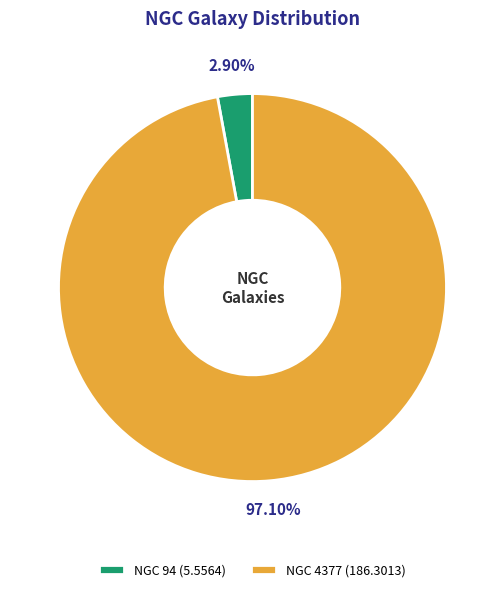

Is there a majority slice in this chart?

Yes